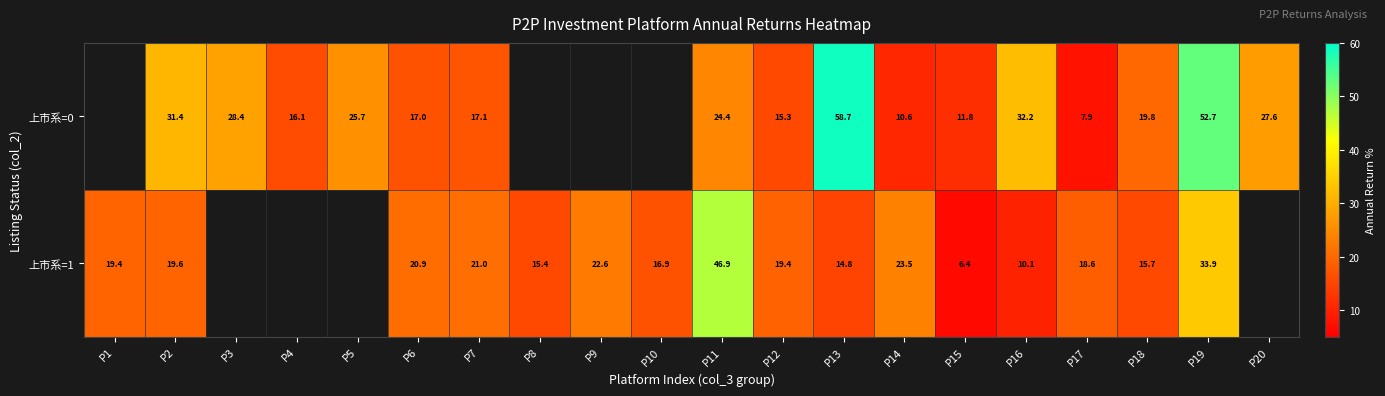

Read the 上市系=0 value at P5.

25.7